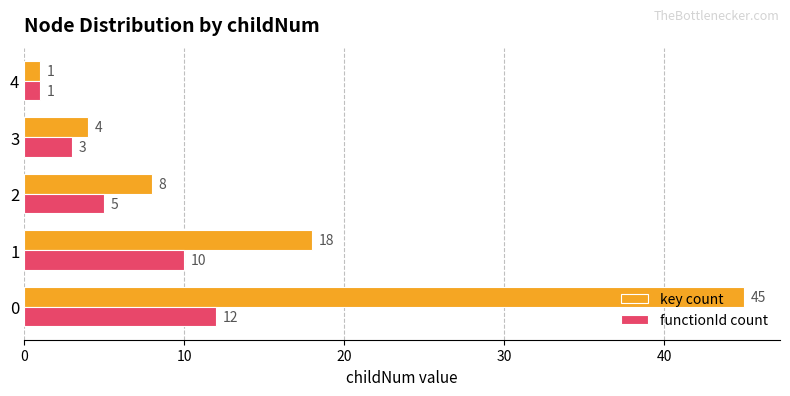

What is the average value of the functionId count series?

6